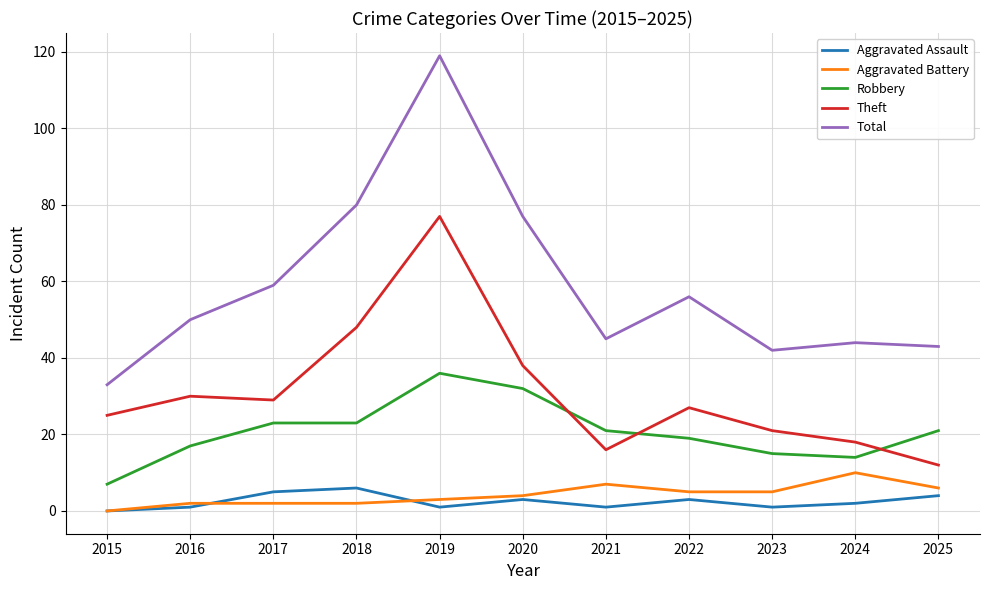

How many series are shown in this chart?

5